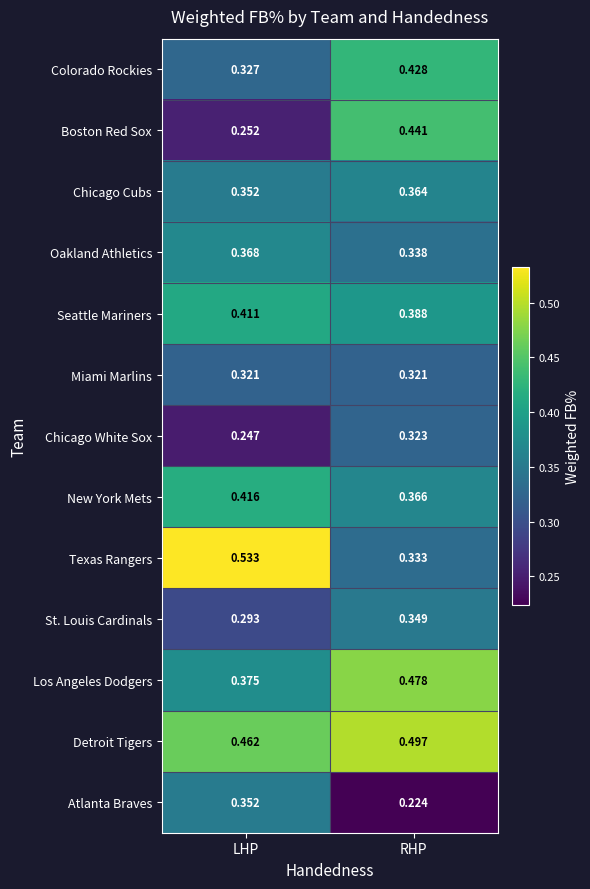

Between LHP and RHP, which series saw the biggest shift?

Texas Rangers